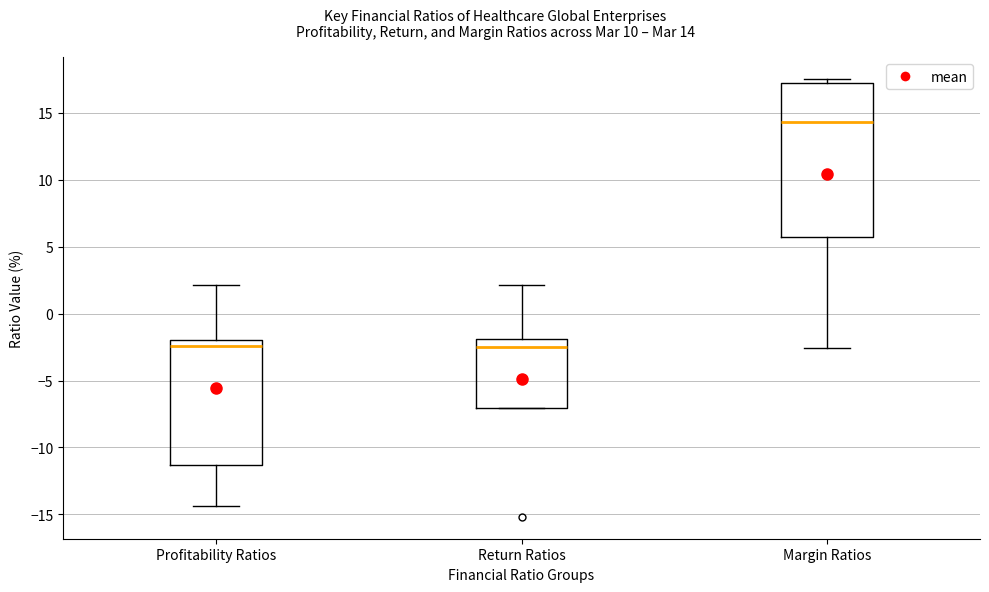

Where does the lower whisker of the box for Margin Ratios end on the y-axis? The values are not printed on the chart, so give them approximately, as read against the axis.

-2.5